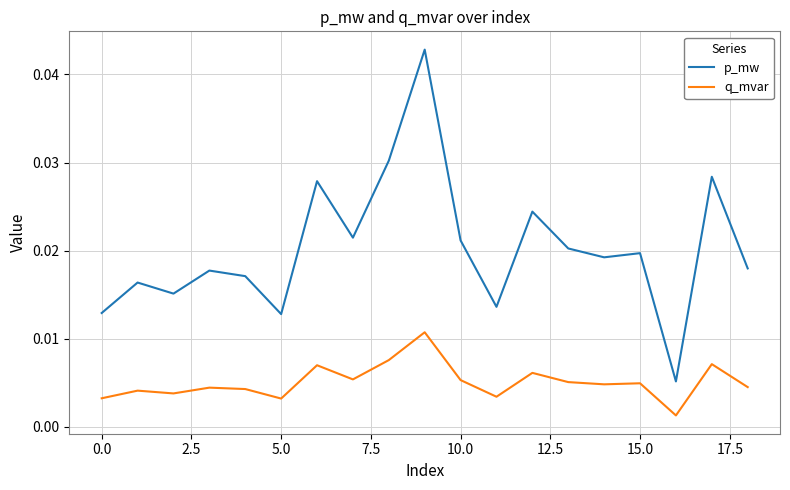

True or false: q_mvar and p_mw intersect in this chart.

False